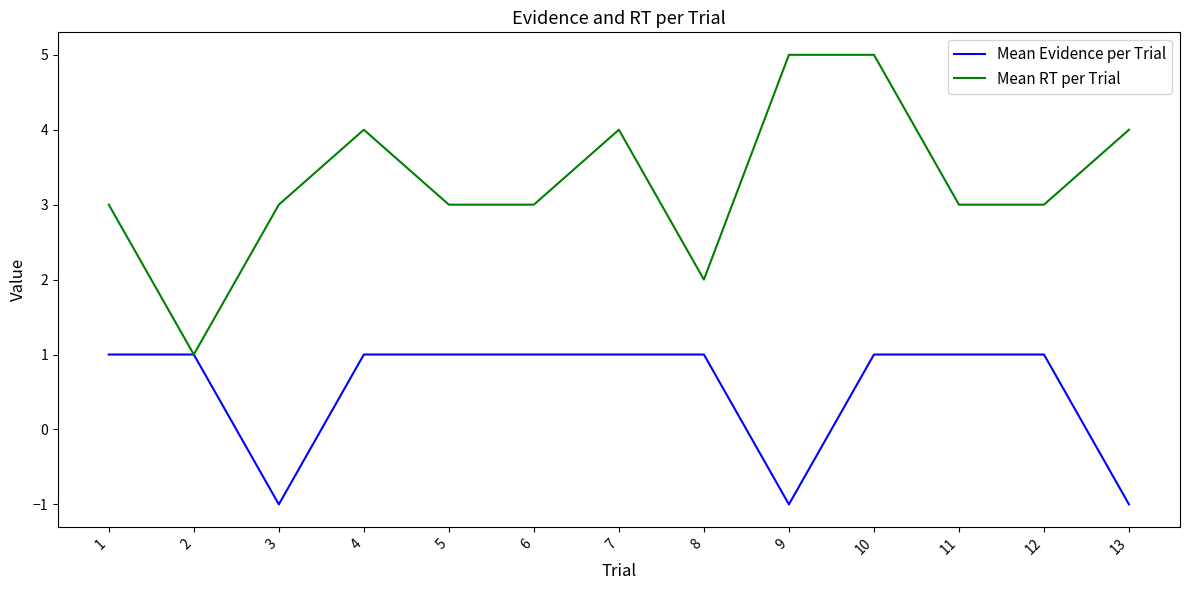

Rank the series by their maximum value, from highest to lowest.

Mean RT per Trial, Mean Evidence per Trial